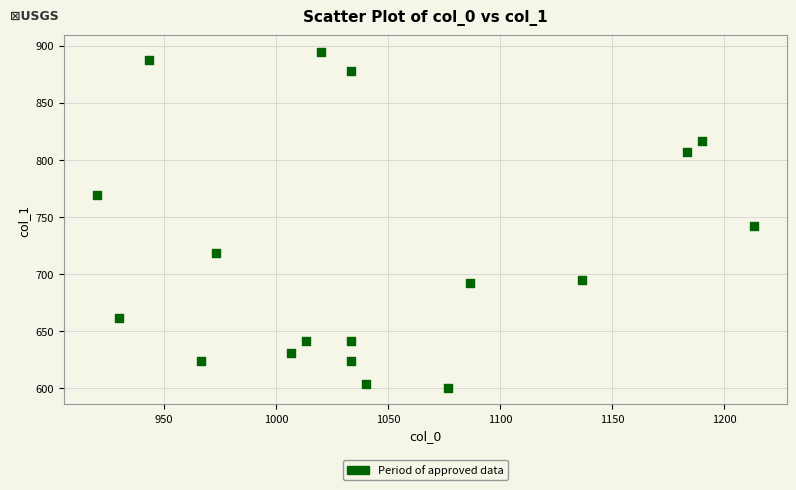

What Y value in the scatter plot is closest to 747?

742.5